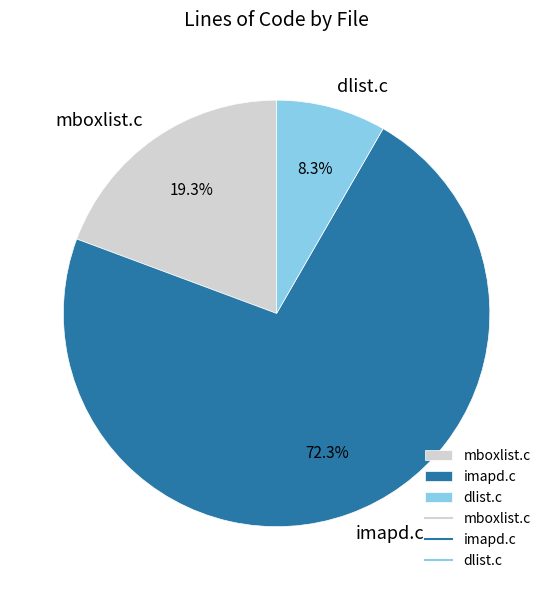

What is the total percentage of imapd.c and dlist.c?

80.7%